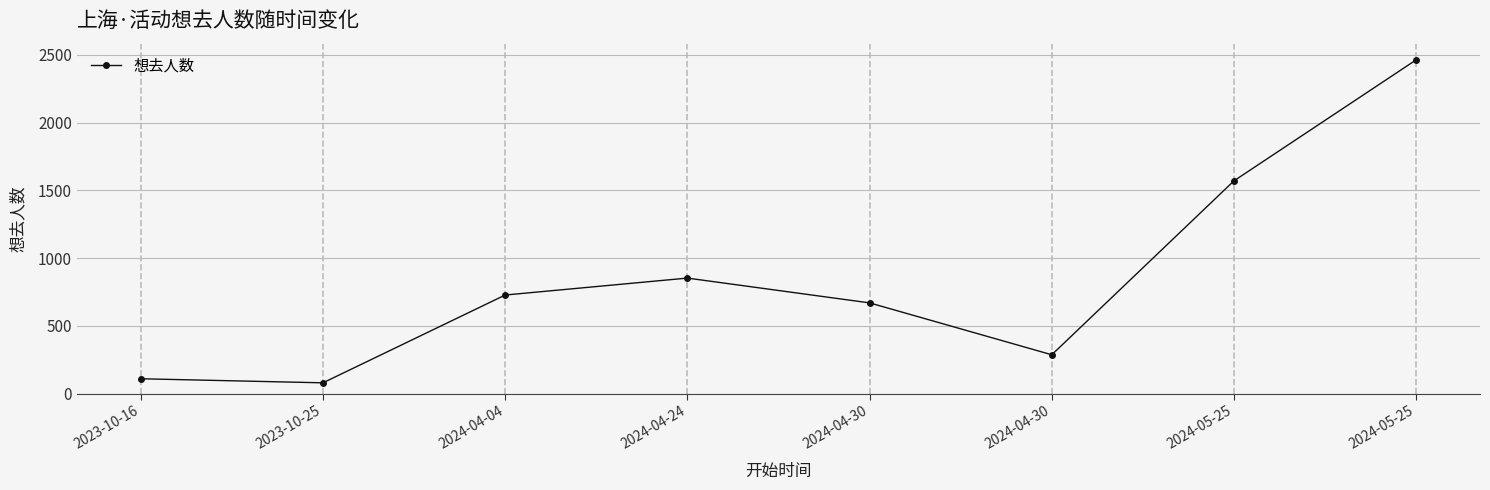

Reading left to right, what are all the values shown in this chart?

2023-10-16=110	2023-10-25=80	2024-04-04=728	2024-04-24=853	2024-04-30=670	2024-04-30=287	2024-05-25=1571	2024-05-25=2464